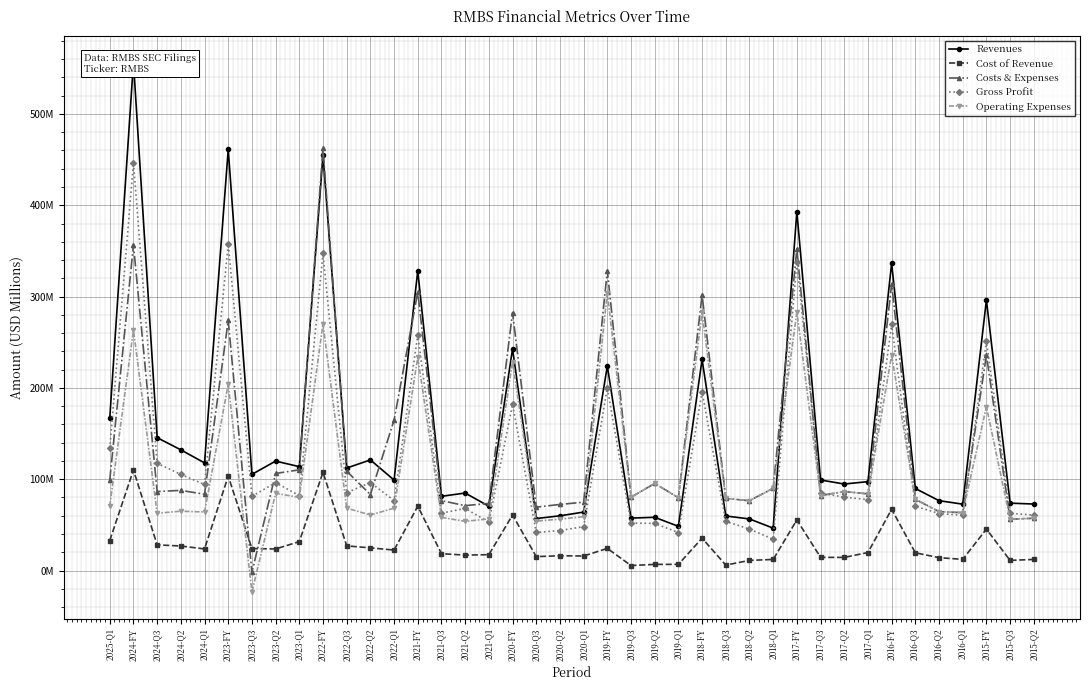

What is the difference between the highest and lowest values at 2016-Q3?

70.4